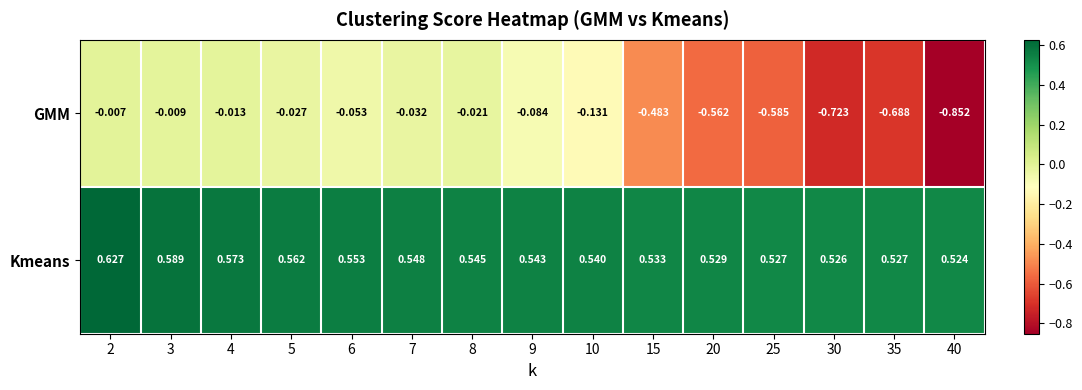

Which series has the largest range (max minus min)?

GMM